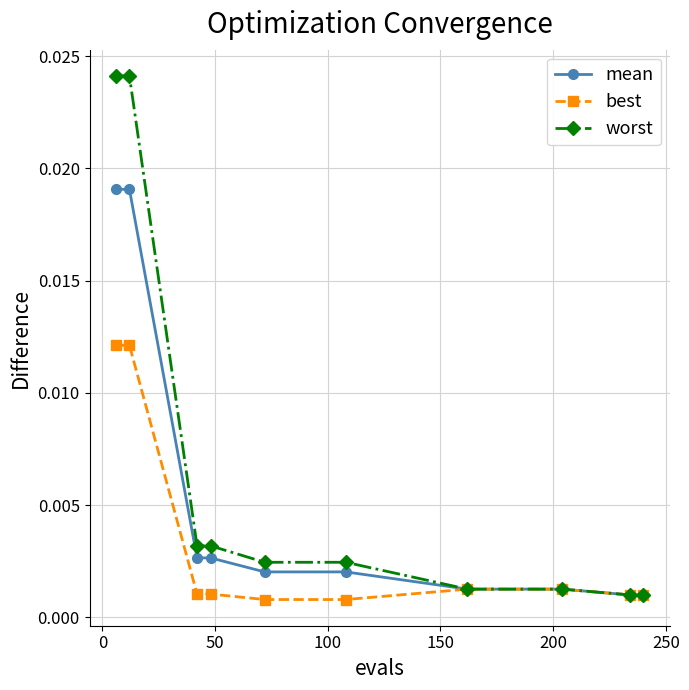

List the series in order of their peak value, highest first.

worst, mean, best